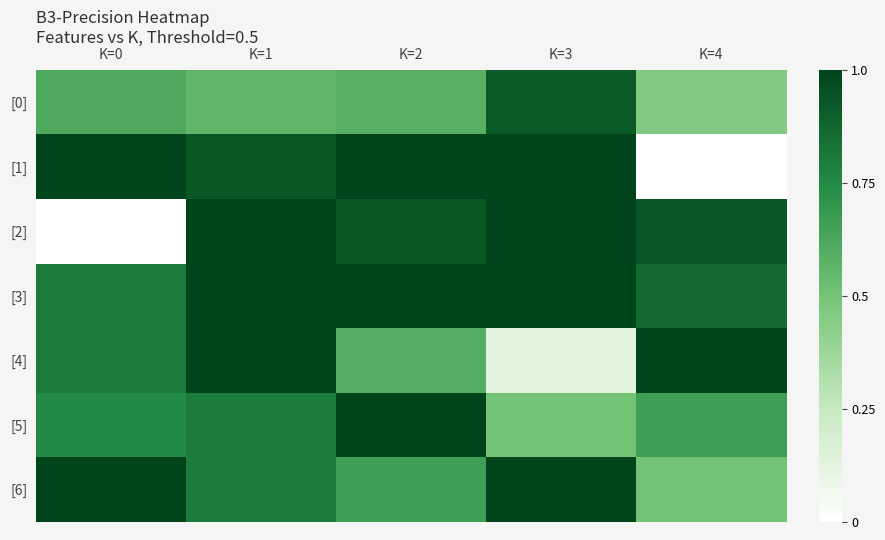

Reading left to right, transcribe all the data shown in this chart.

[0]: K=0=0.6	K=1=0.6	K=2=0.6	K=3=0.9	K=4=0.5
[1]: K=0=1.0	K=1=0.9	K=2=1.0	K=3=1.0	K=4=0.0
[2]: K=0=0.0	K=1=1.0	K=2=0.9	K=3=1.0	K=4=0.9
[3]: K=0=0.8	K=1=1.0	K=2=1.0	K=3=1.0	K=4=0.9
[4]: K=0=0.8	K=1=1.0	K=2=0.6	K=3=0.1	K=4=1.0
[5]: K=0=0.8	K=1=0.8	K=2=1.0	K=3=0.5	K=4=0.7
[6]: K=0=1.0	K=1=0.8	K=2=0.7	K=3=1.0	K=4=0.5